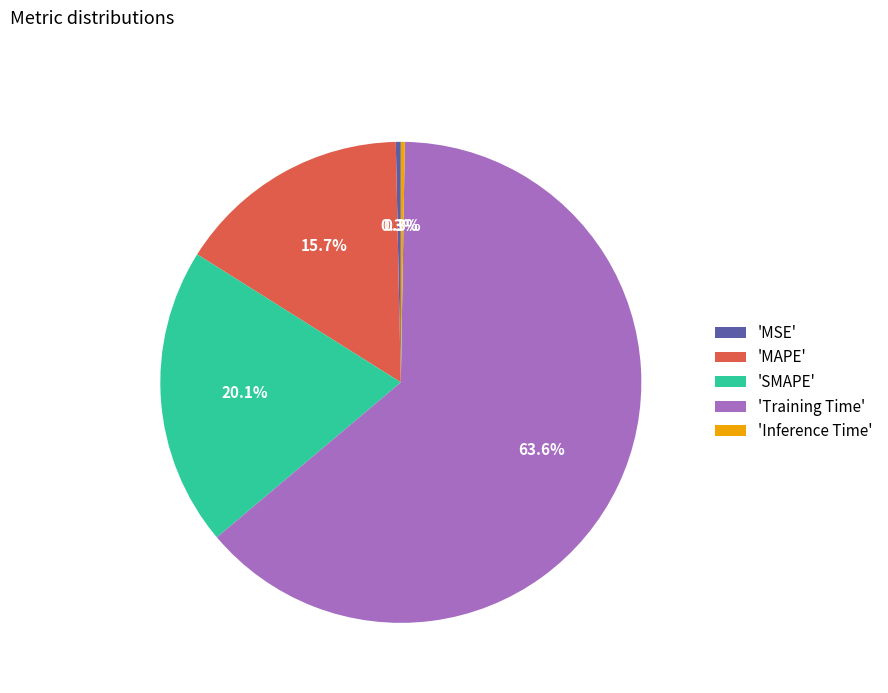

Is the sum of 'SMAPE' and 'MSE' greater than half?

No